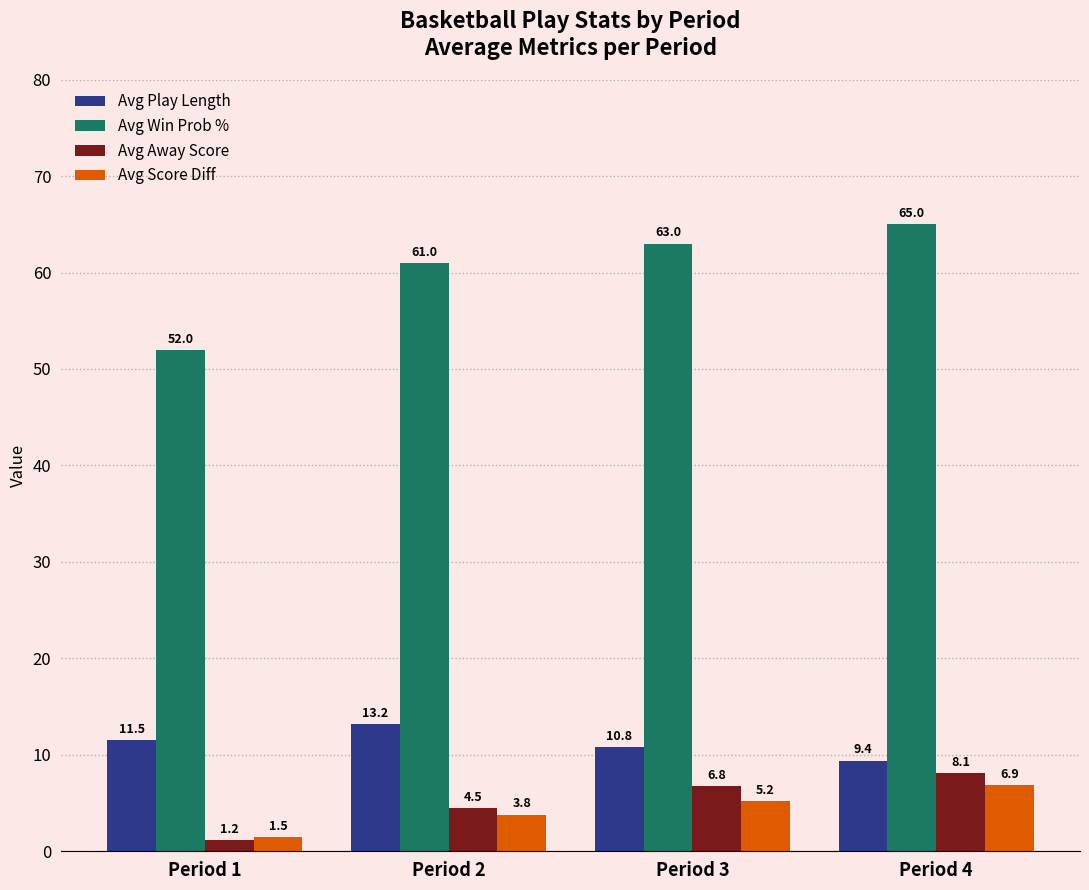

How many bars are there in total?

16